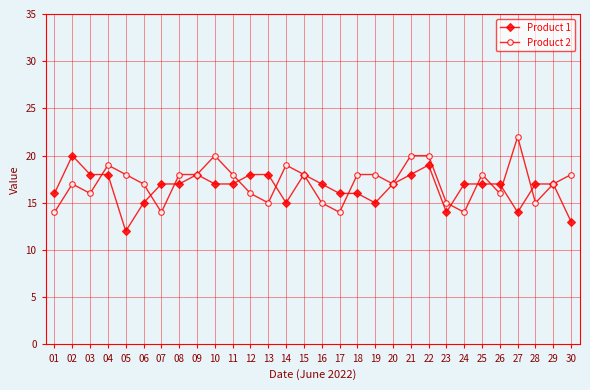

Rank the series at 08 from highest to lowest value.

Product 2, Product 1